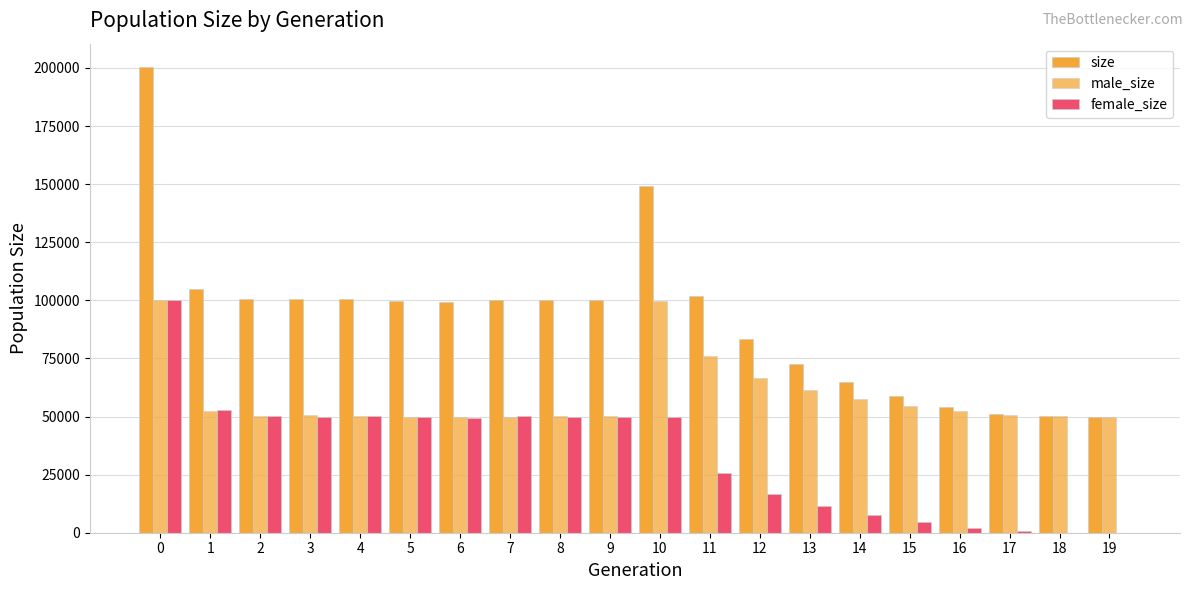

Reading left to right, list all the values displayed in this chart.

size: 200427	105017	100469	100424	100599	99644	99383	100039	100226	100139	149256	101839	83521	72643	64889	58984	54312	51156	50155	50000
male_size: 100228	52253	50246	50582	50259	49700	49870	49903	50247	50206	99572	76026	66732	61314	57394	54511	52188	50561	50069	50000
female_size: 100199	52764	50223	49842	50340	49944	49513	50136	49979	49933	49684	25813	16789	11329	7495	4473	2124	595	86	0